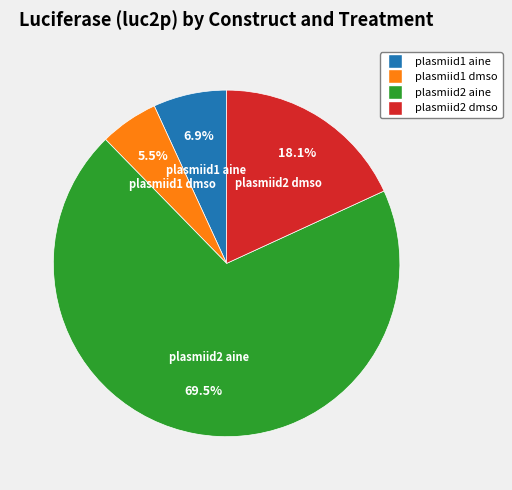

What percentage is the plasmiid2 dmso slice, to the nearest percent?

18%